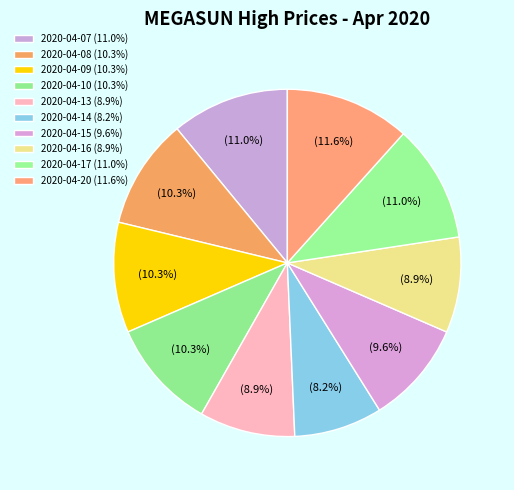

Which category has the smallest portion of the pie?

2020-04-14